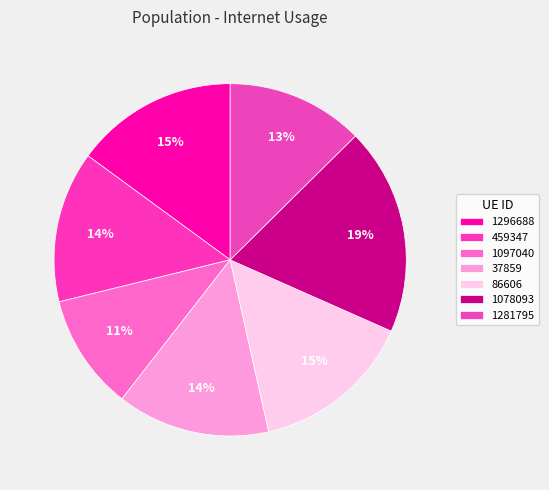

How many segments does this pie chart have?

7